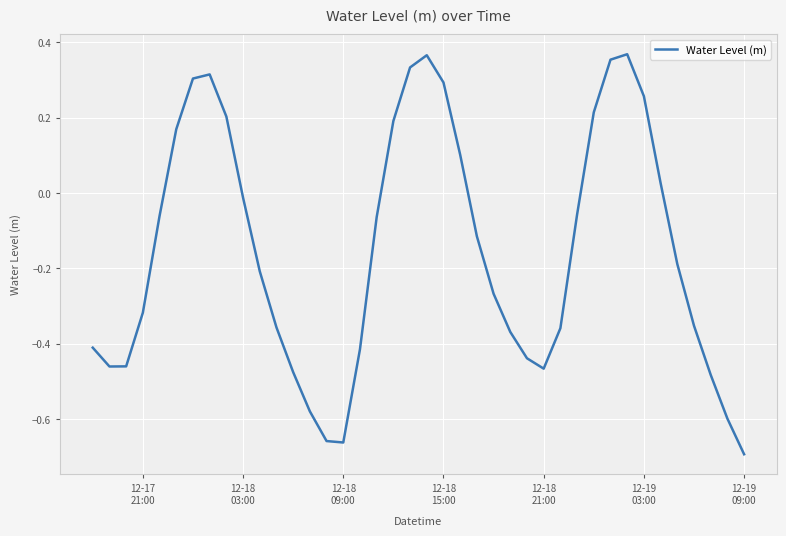

What is the difference between the maximum and minimum values?

1.1